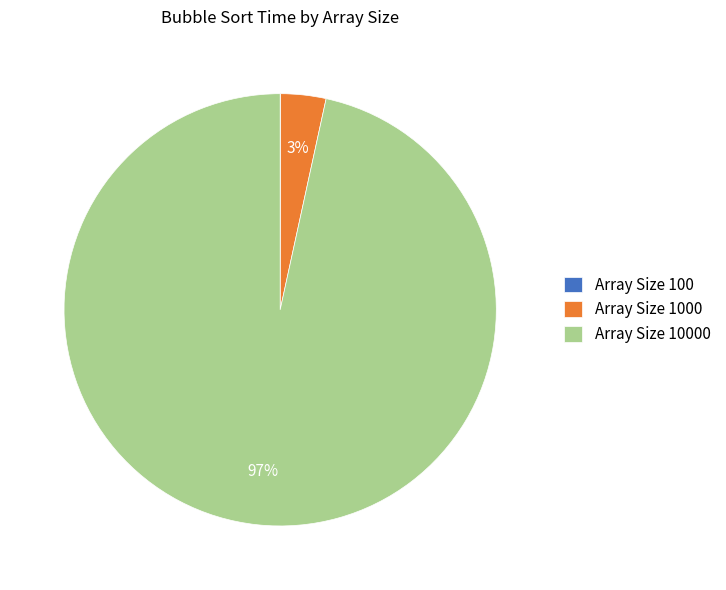

To the nearest percent, what is the average slice percentage?

33%